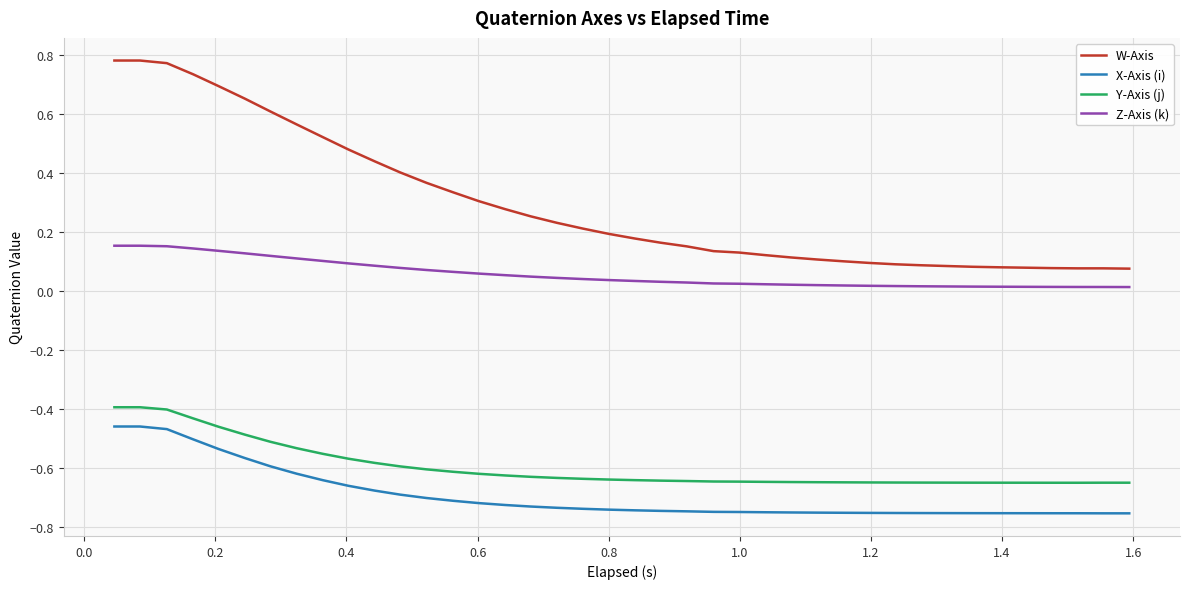

True or false: X-Axis (i) and Y-Axis (j) cross at least once.

False